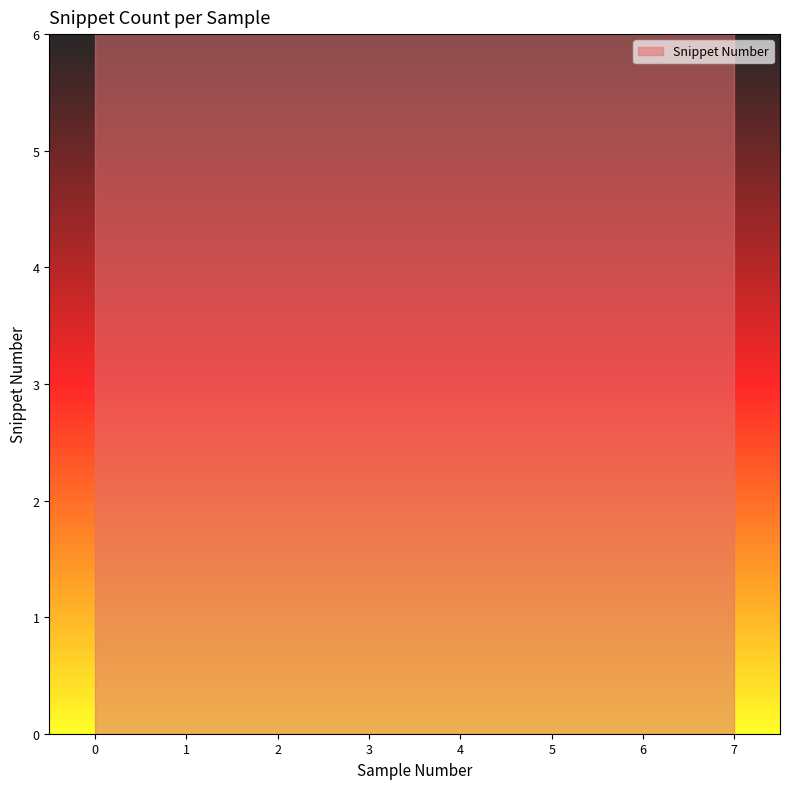

The value at 0 is 4. True or false?

False